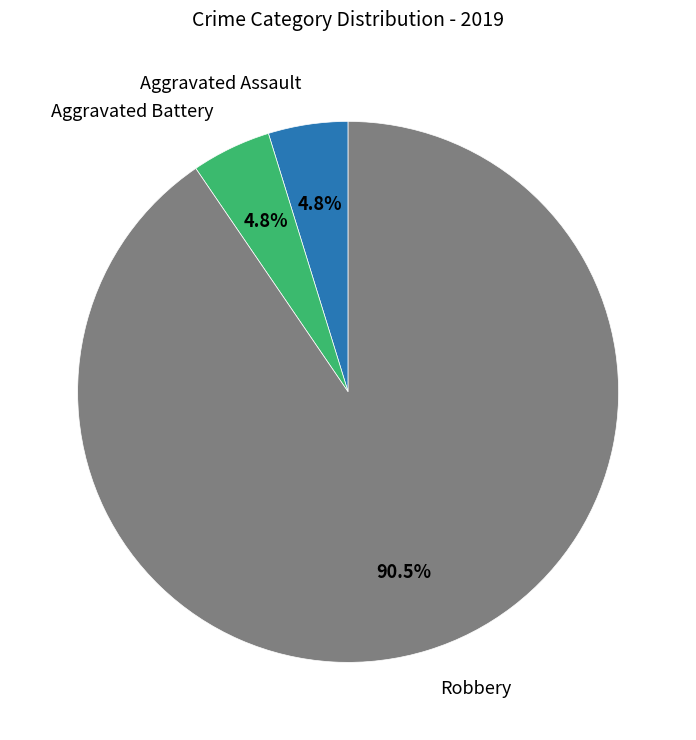

Does any single category account for the majority?

Yes